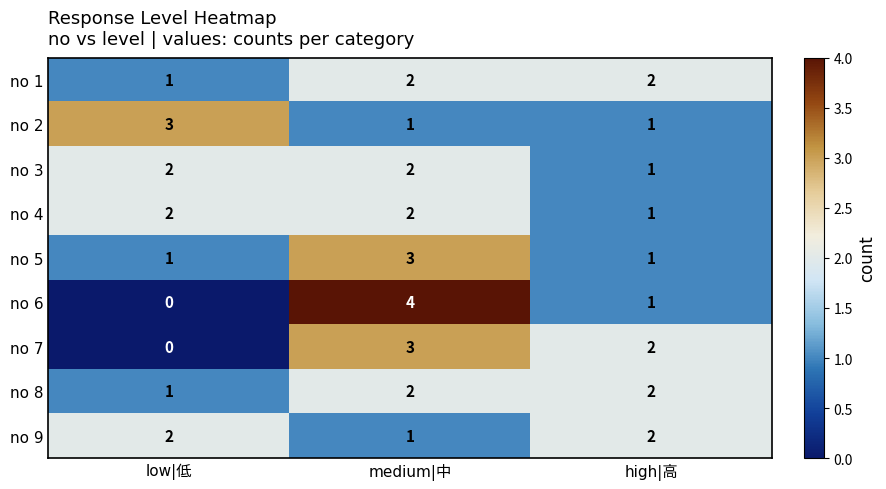

What is the sum of all no 8 values?

5